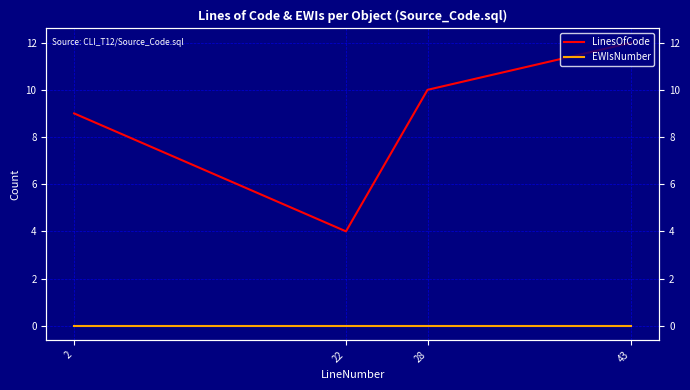

Which series has the largest total across all categories?

LinesOfCode